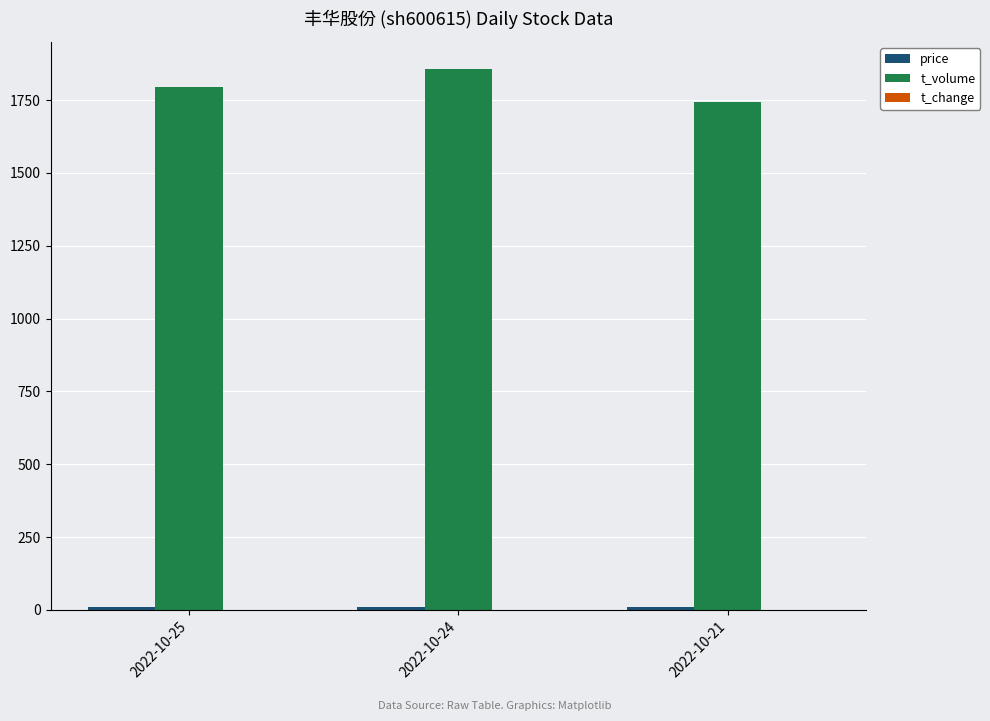

At which category does the chart reach its peak across all series?

2022-10-24